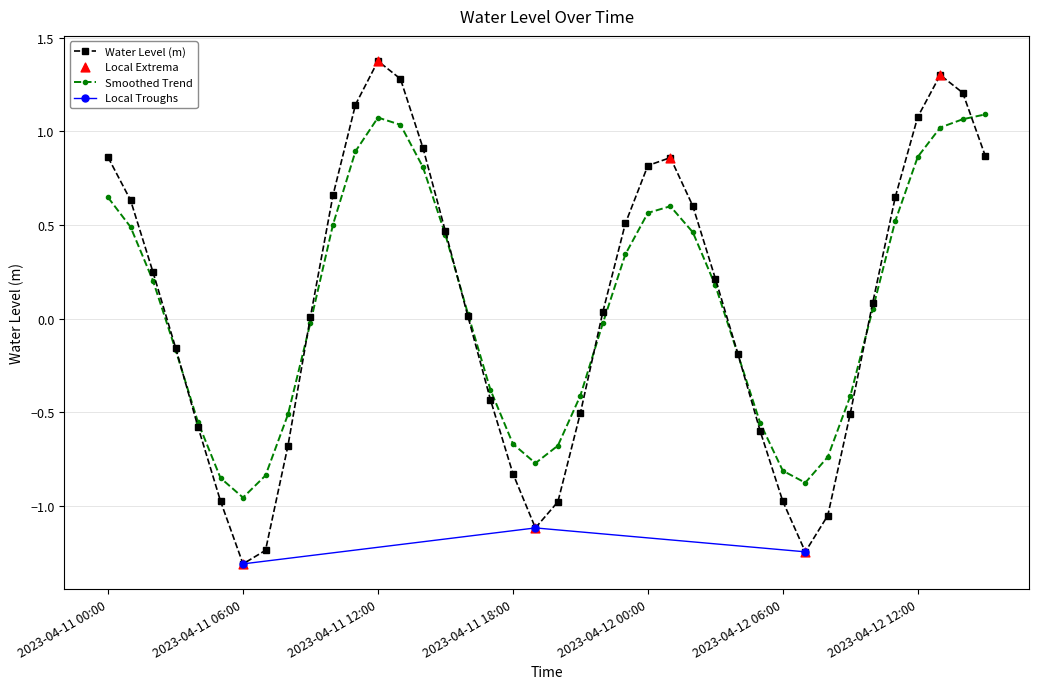

Between 2023-04-12 11:00 and 2023-04-11 16:00, which is larger?

2023-04-12 11:00